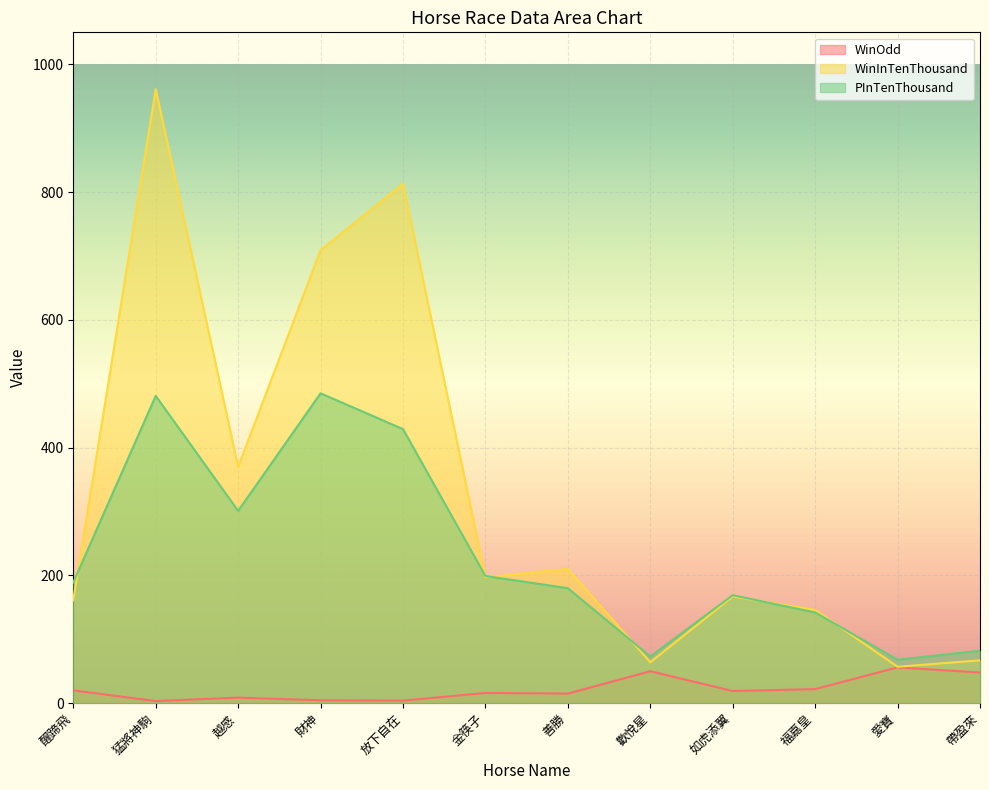

What is the spread (max minus min) of values at 醒蹄飛?

169.0